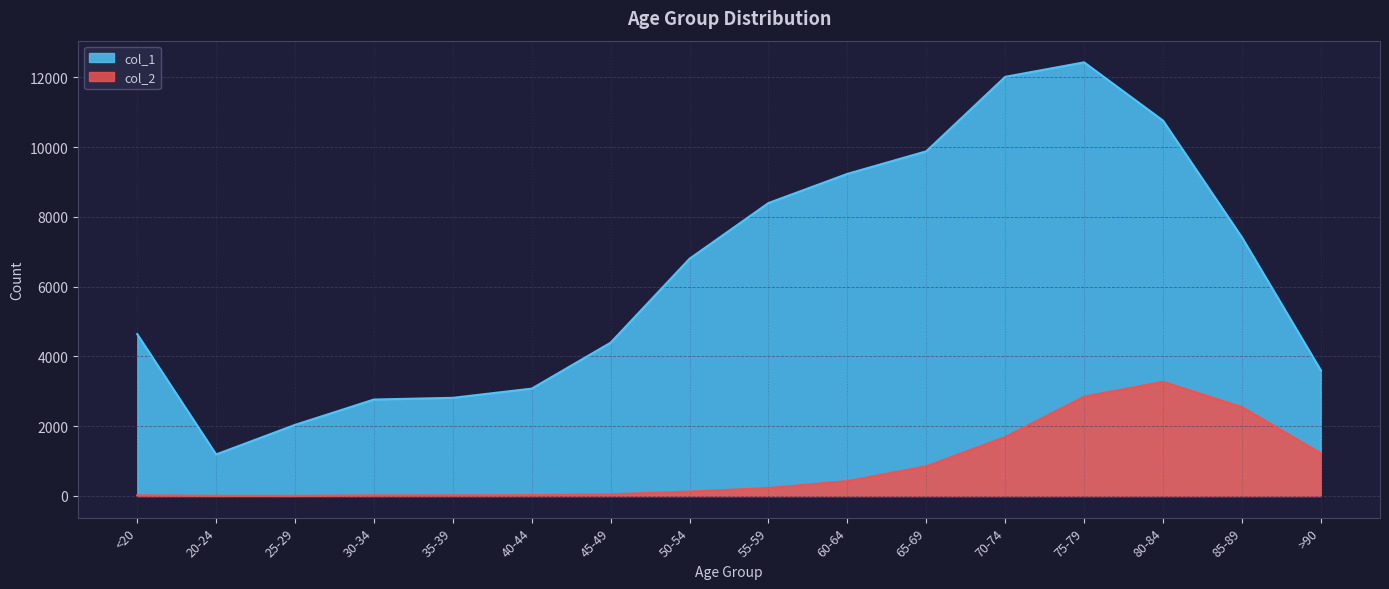

What is the difference between the second highest and second lowest values in the col_2 series?

2844